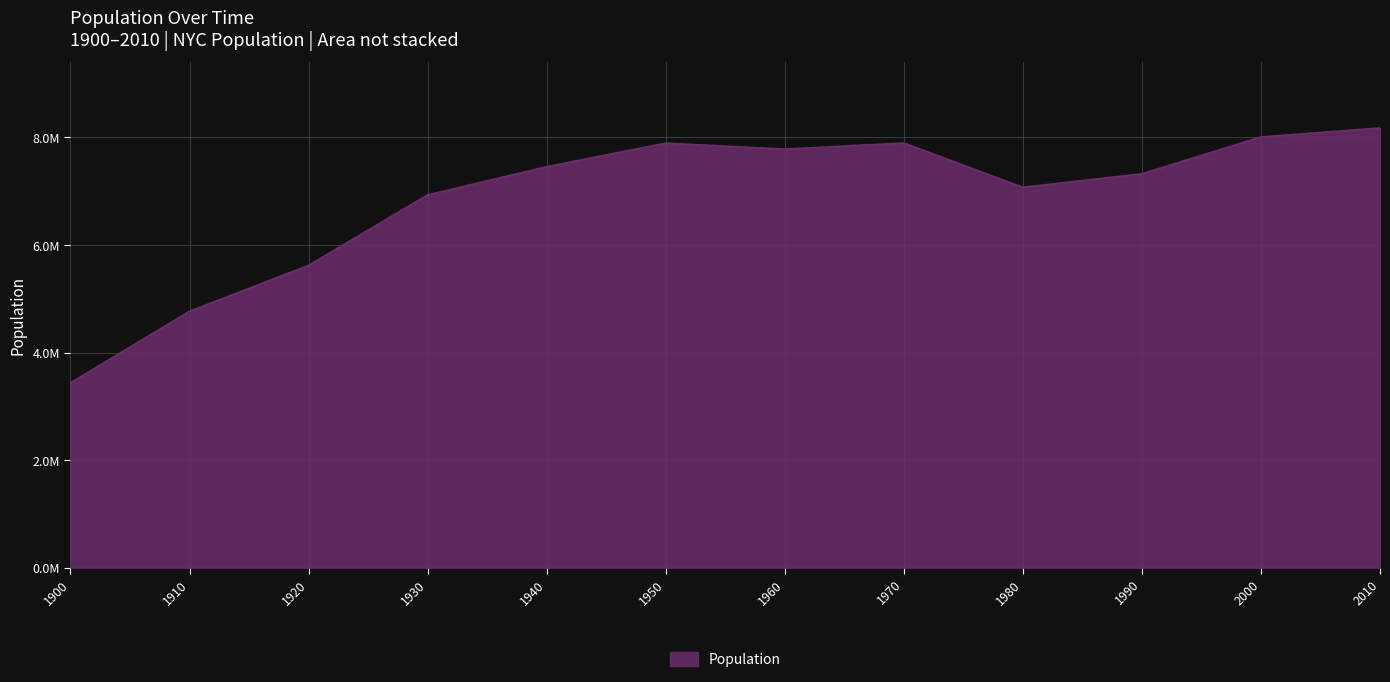

Is this an area chart (filled region under the line)?

Yes